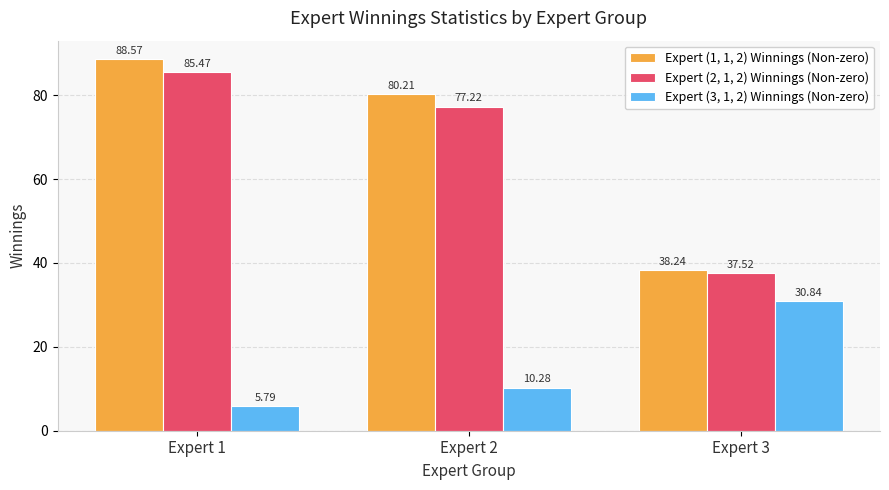

List the labels in order of Expert (1, 1, 2) Winnings (Non-zero) value, smallest first.

Expert 3, Expert 2, Expert 1